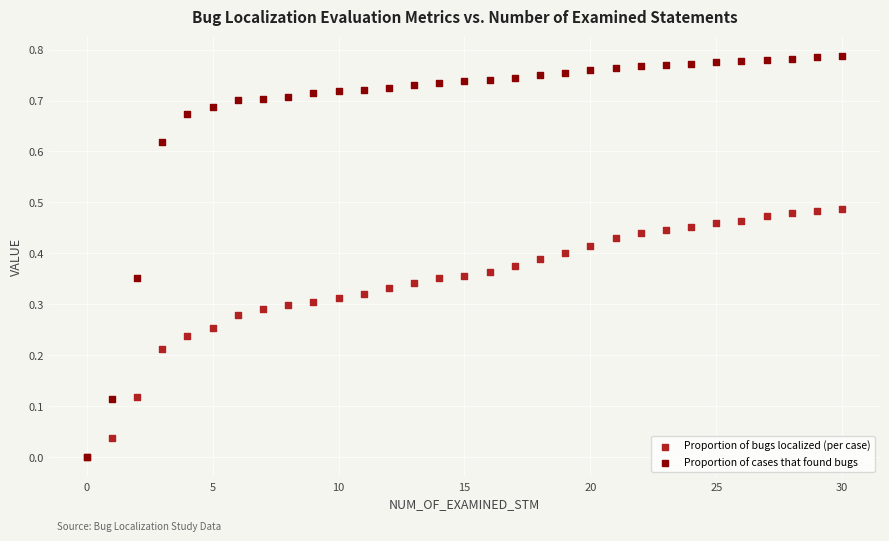

Which series has the largest Y range (max minus min)?

Proportion of cases that found bugs